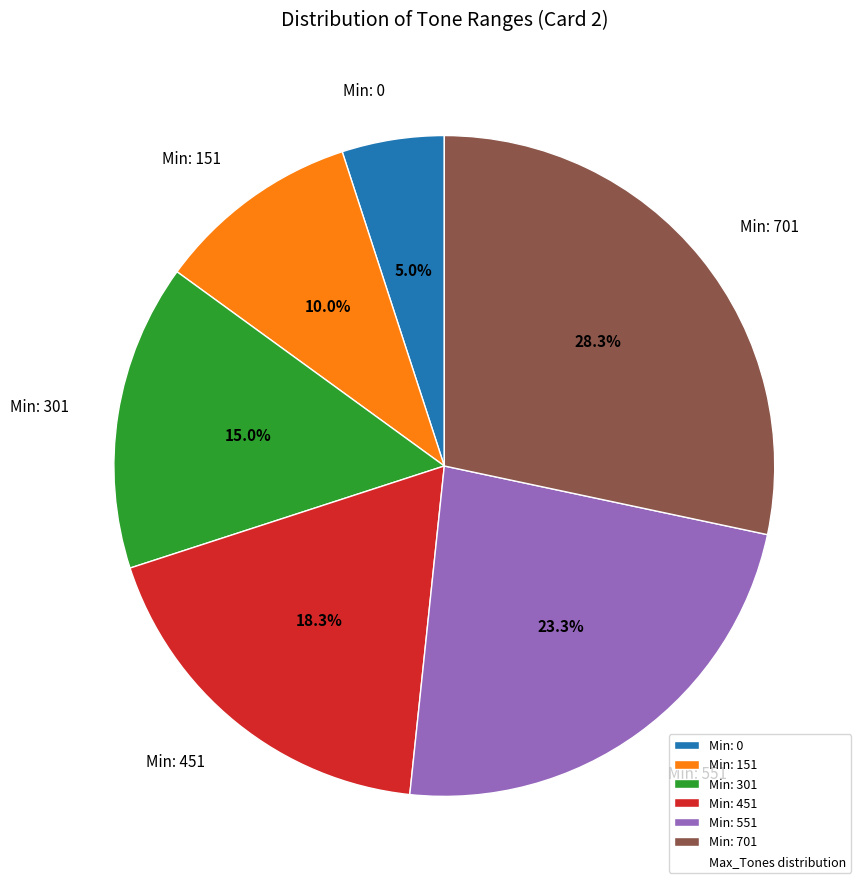

To the nearest percent, what is the difference between the largest and smallest slice percentages?

23%